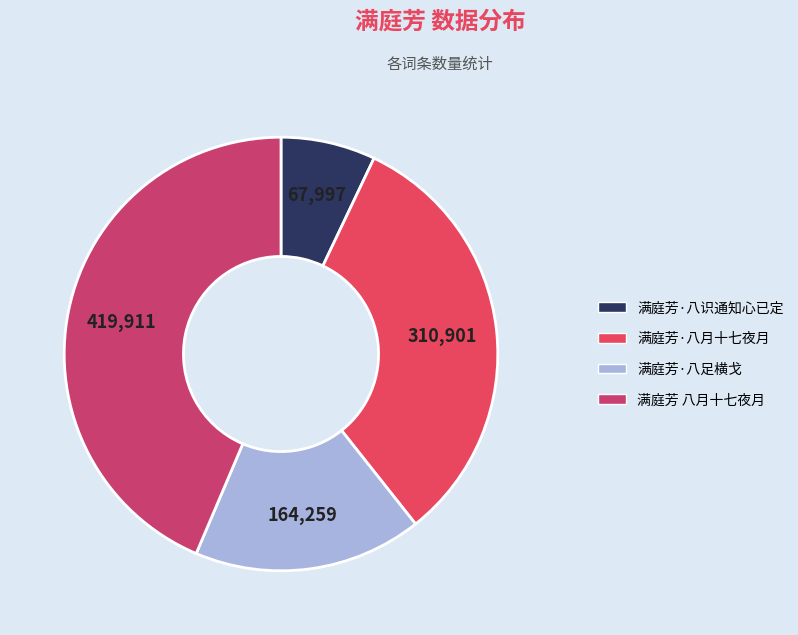

Is there any slice that represents more than half of the pie?

No